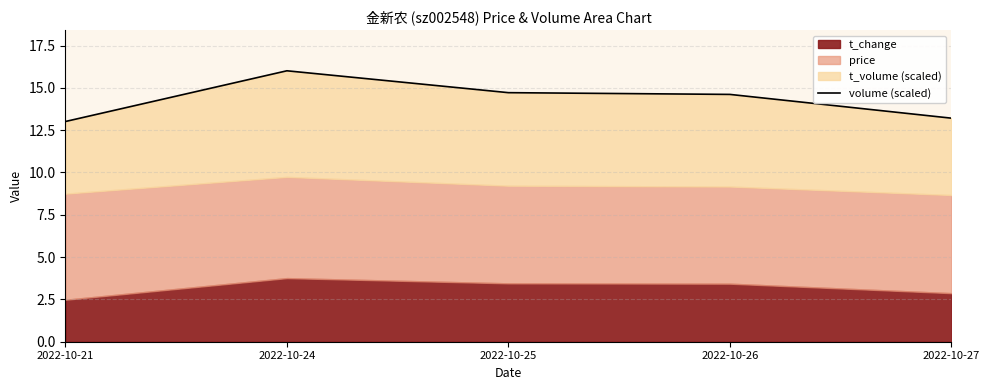

Rank the categories by value from highest to lowest.

2022-10-24, 2022-10-25, 2022-10-26, 2022-10-27, 2022-10-21